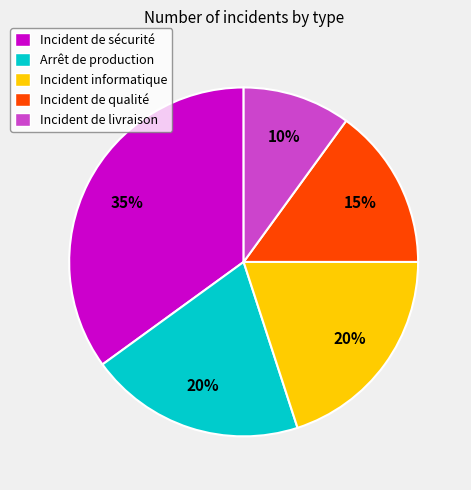

Combined, do Incident de sécurité and Arrêt de production account for over 50%?

Yes